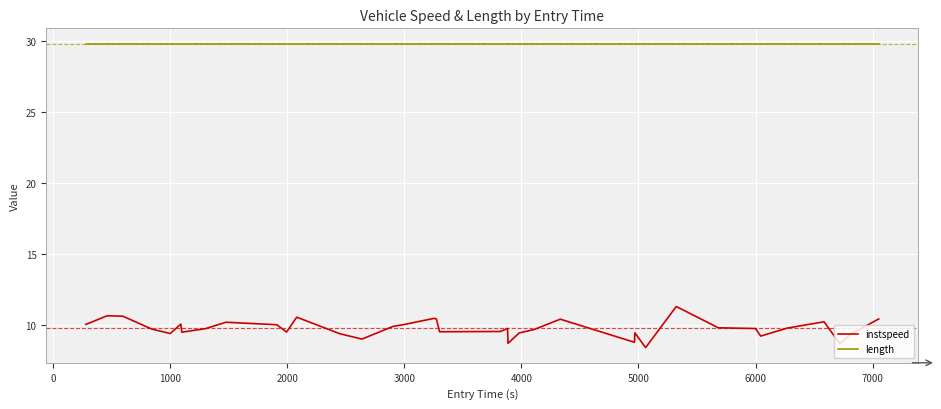

True or false: instspeed and length cross at least once.

False